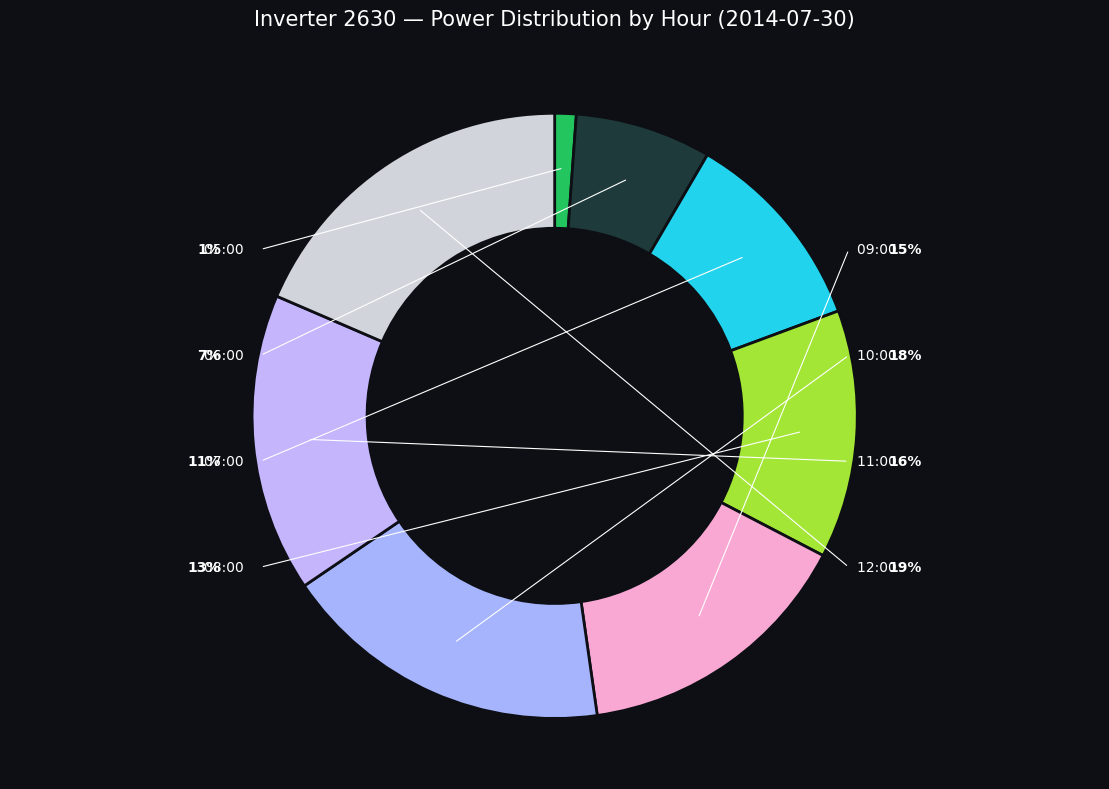

How many slices are in this pie chart?

8